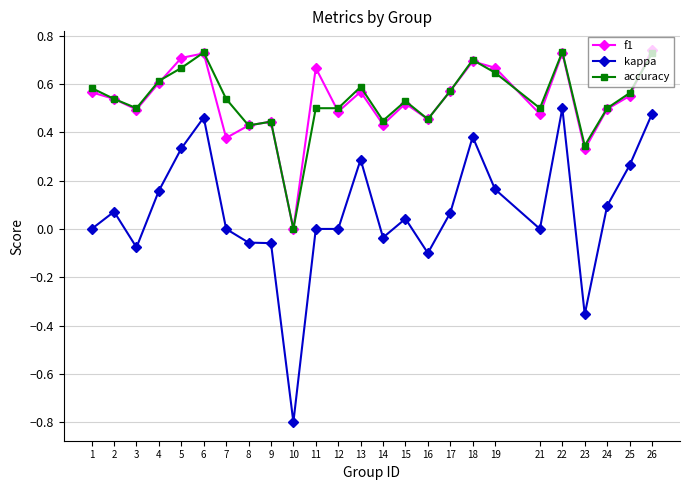

At 19, list the series in order from smallest to largest.

kappa, accuracy, f1